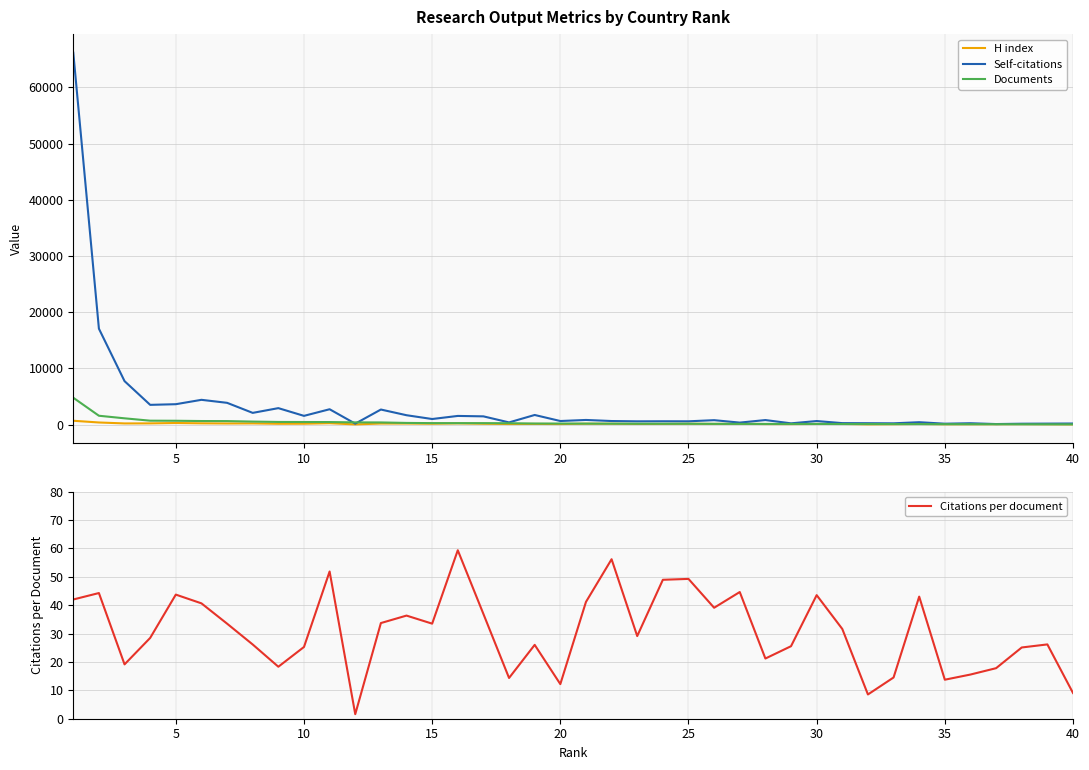

True or false: Citations per document and Documents intersect in this chart.

False